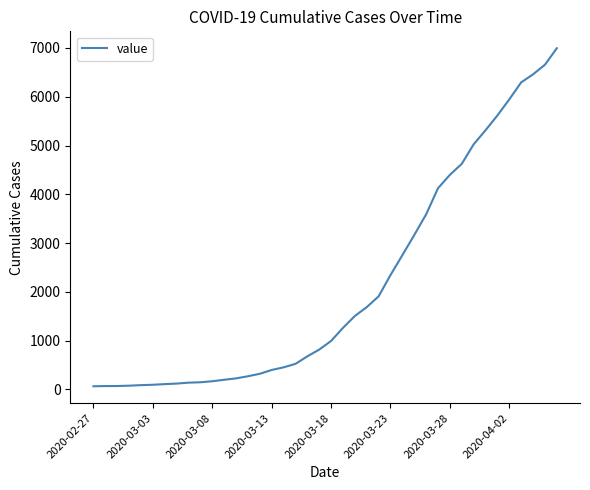

How many categories are shown in the chart?

40